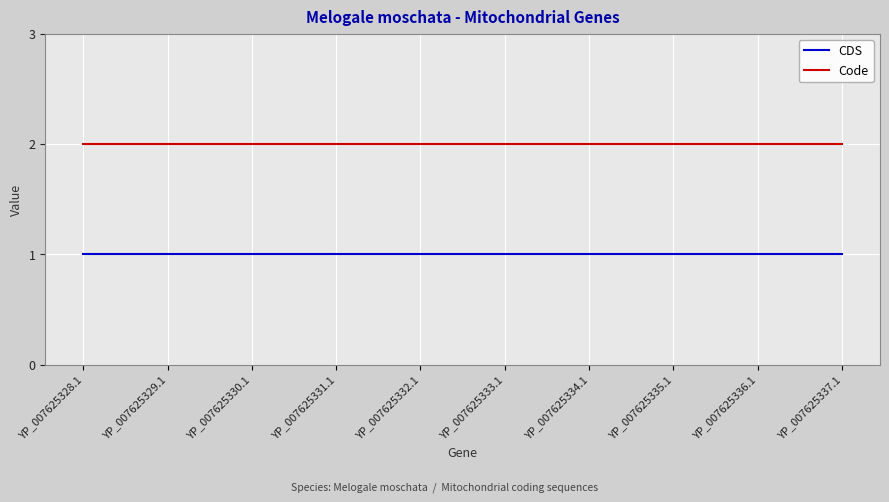

True or false: CDS and Code intersect in this chart.

False